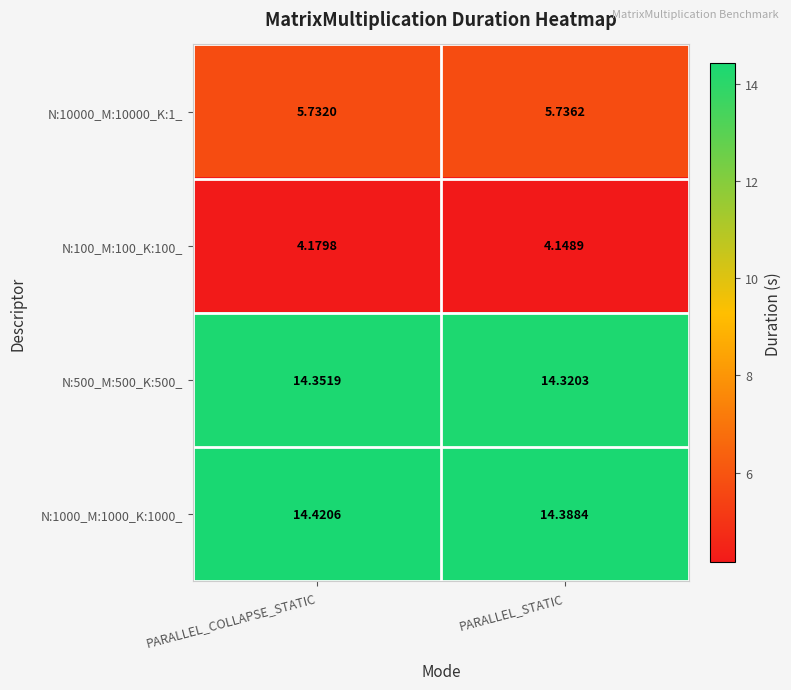

What is the difference between the highest and lowest values at PARALLEL_COLLAPSE_STATIC?

10.2